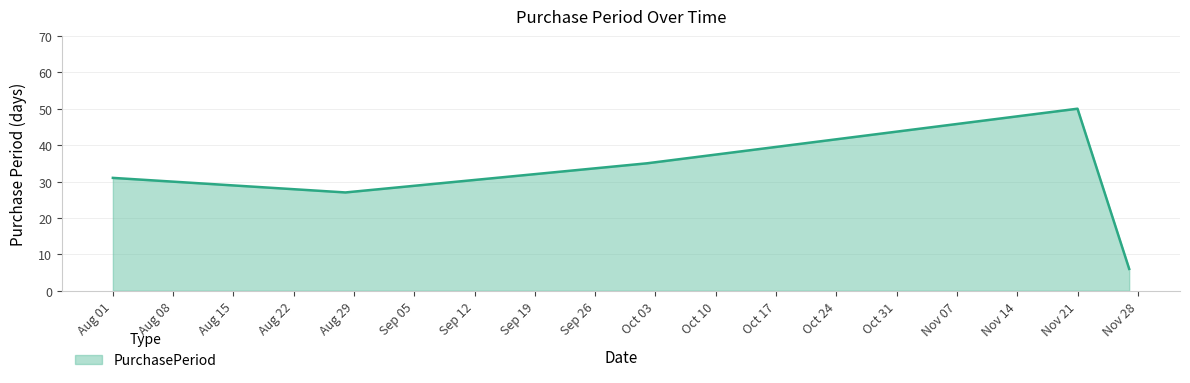

How many interior local peaks (higher than both neighbors) does the data have?

1